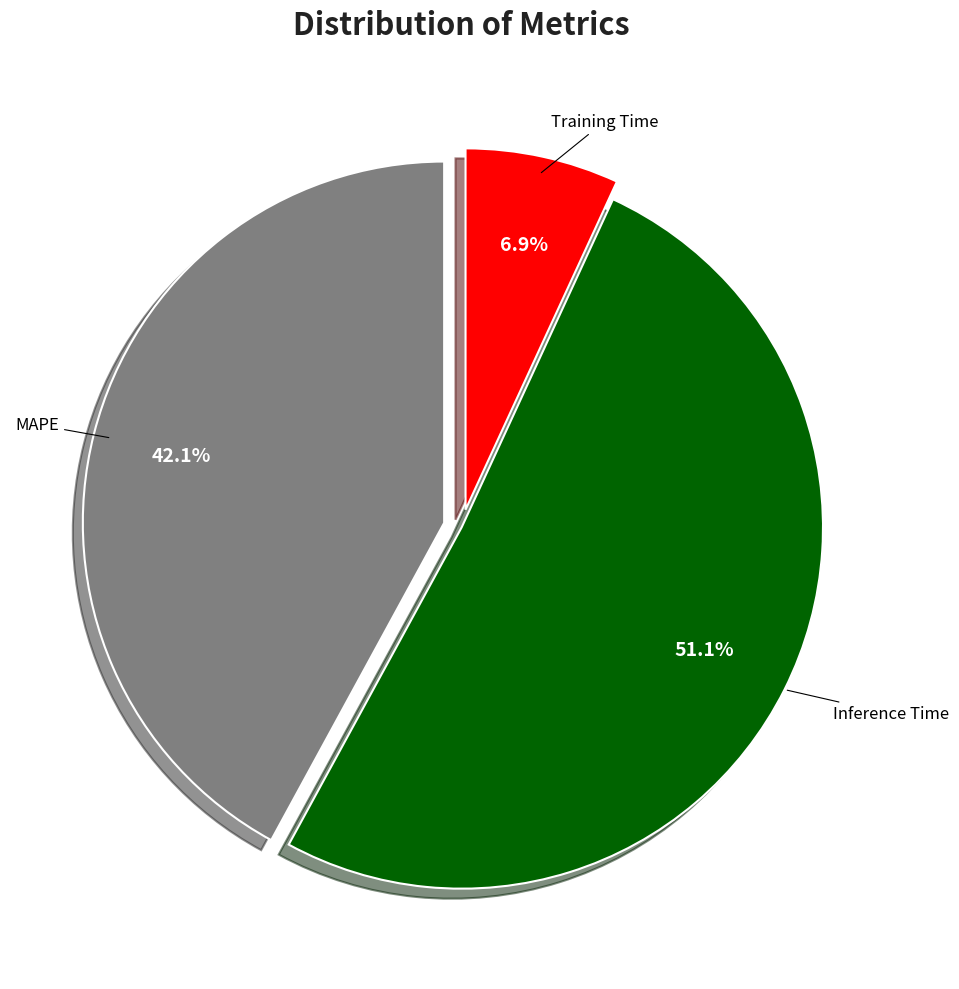

Do Training Time and Inference Time together represent more than half of the pie?

Yes